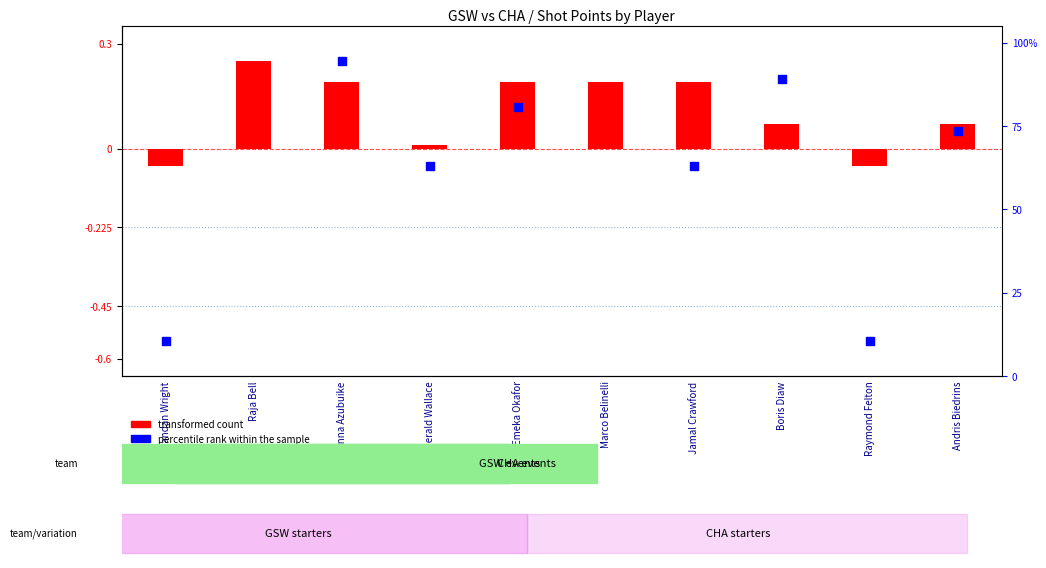

At how many categories does at least one series exceed 0?

8